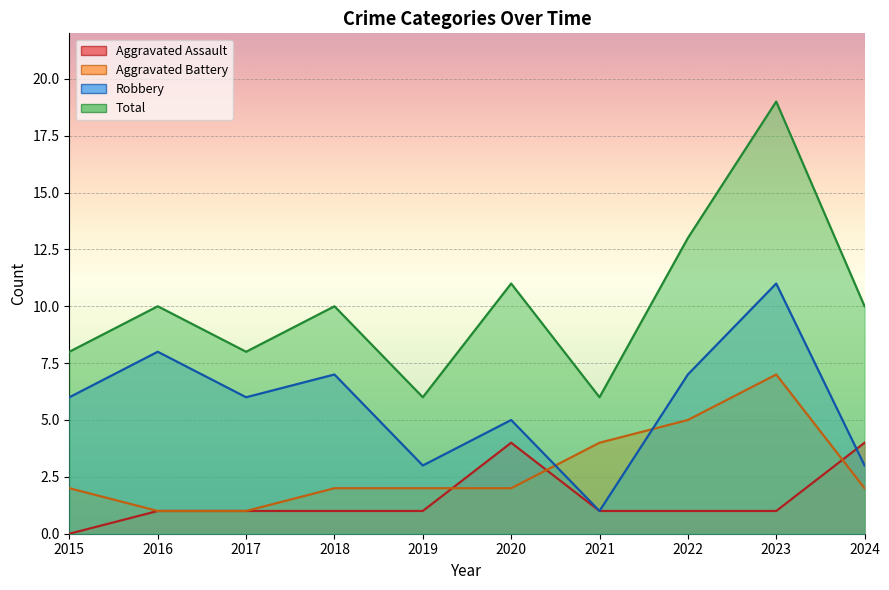

Where is the first local minimum for Total?

2017